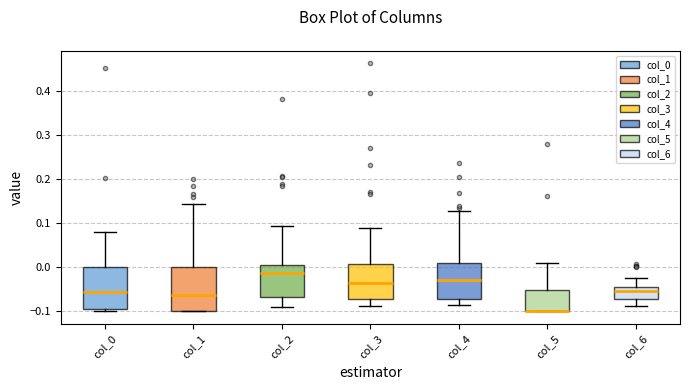

Reading left to right, transcribe this box plot: for each box, give where its median line is, the range the box spans, and where its two whiskers end, as read against the y-axis. The values are not printed on the chart, so give them approximately, as read against the axis.

col_0: median -0.06, box -0.09 to 0.00, whiskers -0.10 to 0.08
col_1: median -0.06, box -0.10 to 0.00, whiskers -0.10 to 0.14
col_2: median -0.01, box -0.07 to 0.01, whiskers -0.09 to 0.09
col_3: median -0.04, box -0.07 to 0.01, whiskers -0.09 to 0.09
col_4: median -0.03, box -0.07 to 0.01, whiskers -0.09 to 0.13
col_5: median -0.10 (drawn on the box's lower edge), box -0.10 to -0.05, whiskers -0.10 to 0.01
col_6: median -0.05, box -0.07 to -0.04, whiskers -0.09 to -0.02